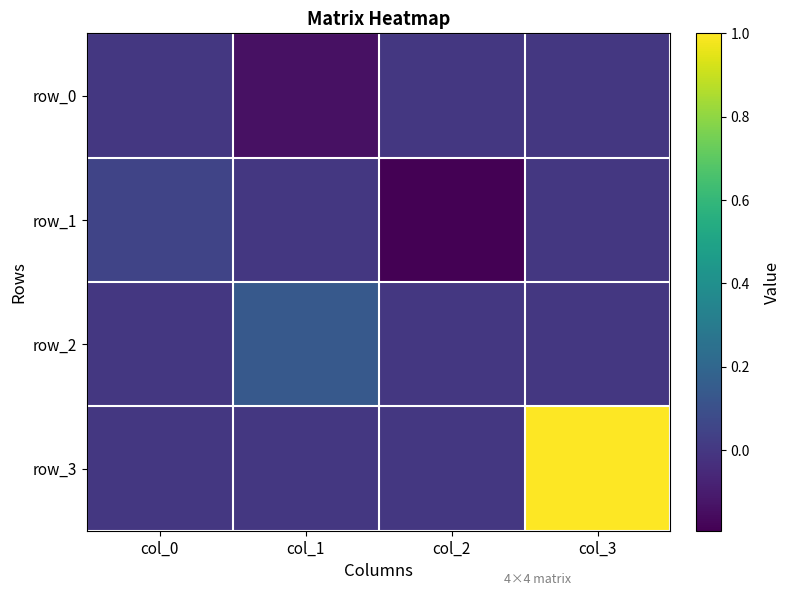

What is the difference between the highest and lowest values at col_3?

1.0